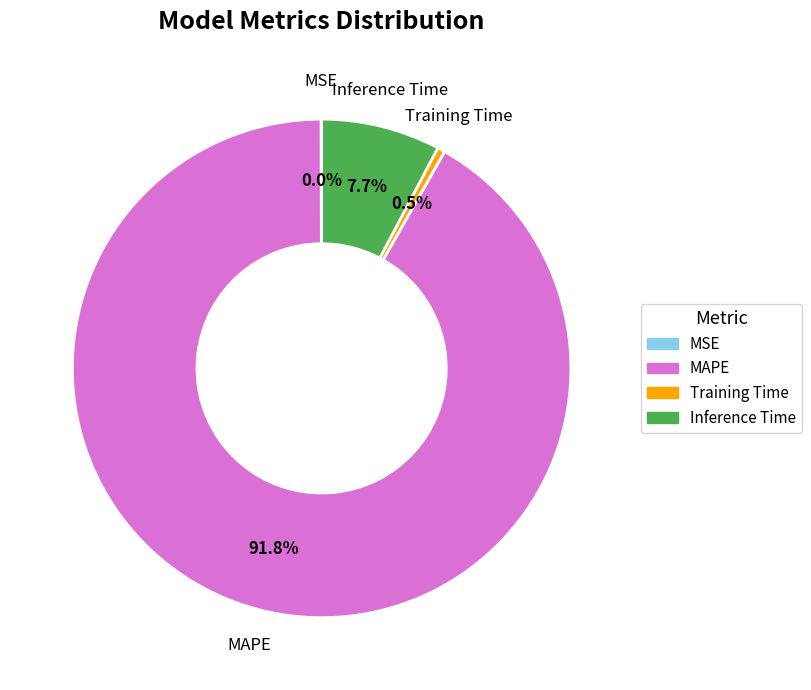

How much of the chart is everything except MAPE?

8.2%